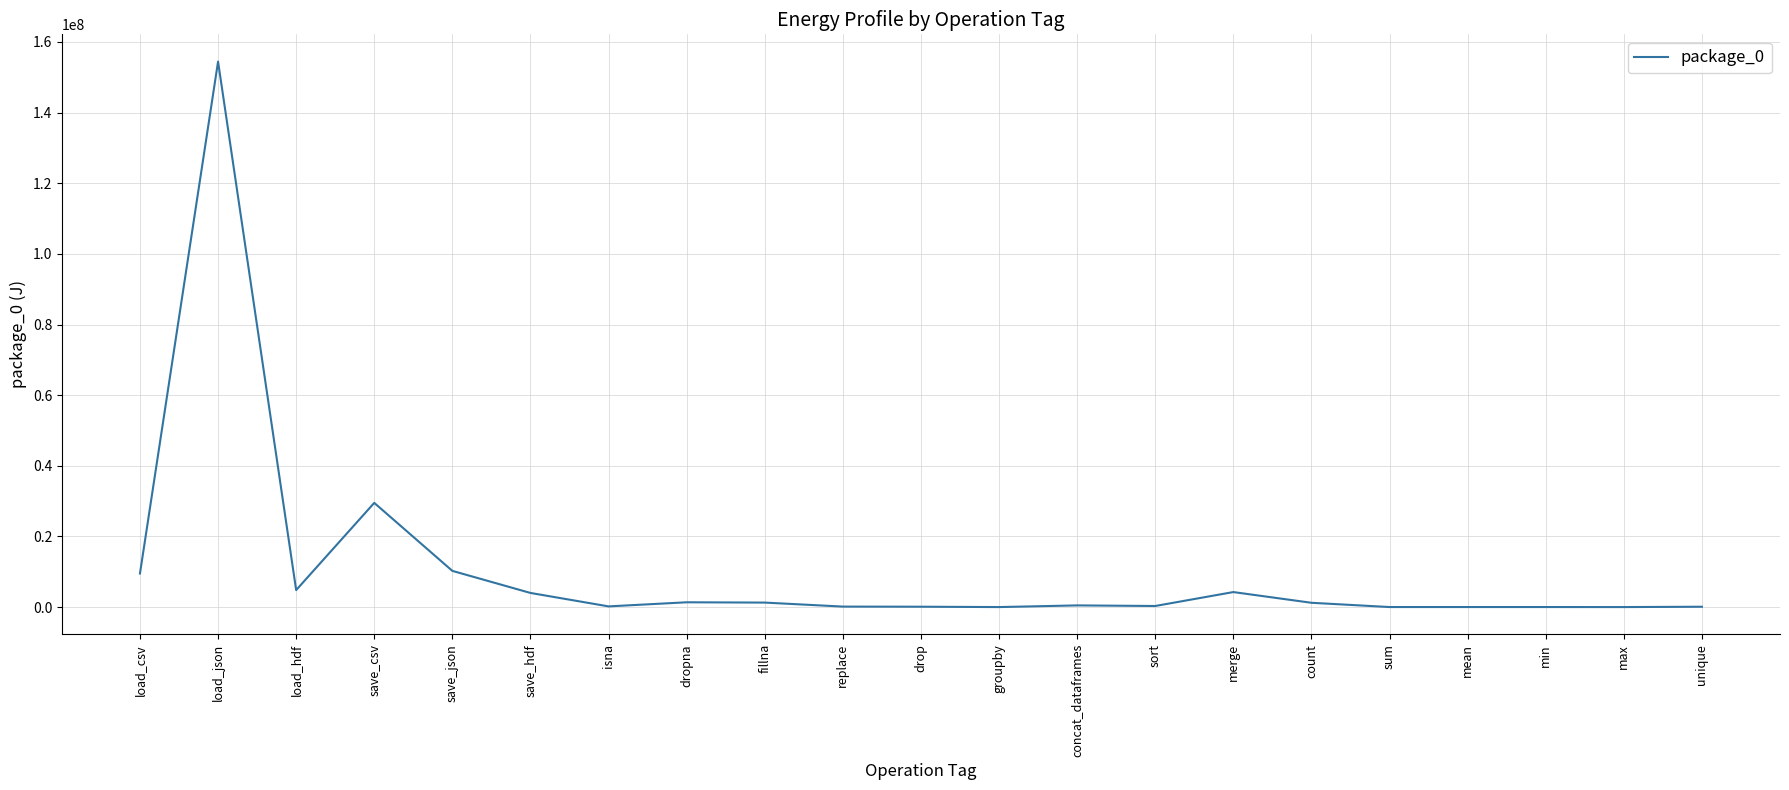

True or false: the data has more than 1 interior local peaks.

True